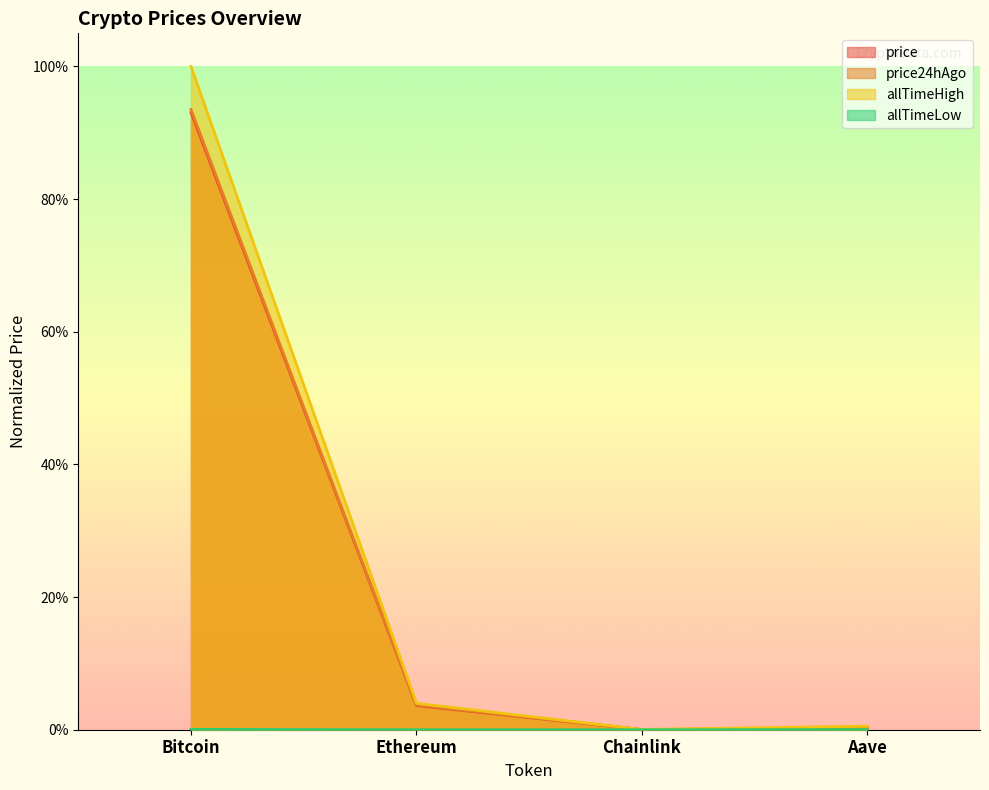

What are all the series names shown in the legend?

price, price24hAgo, allTimeHigh, allTimeLow